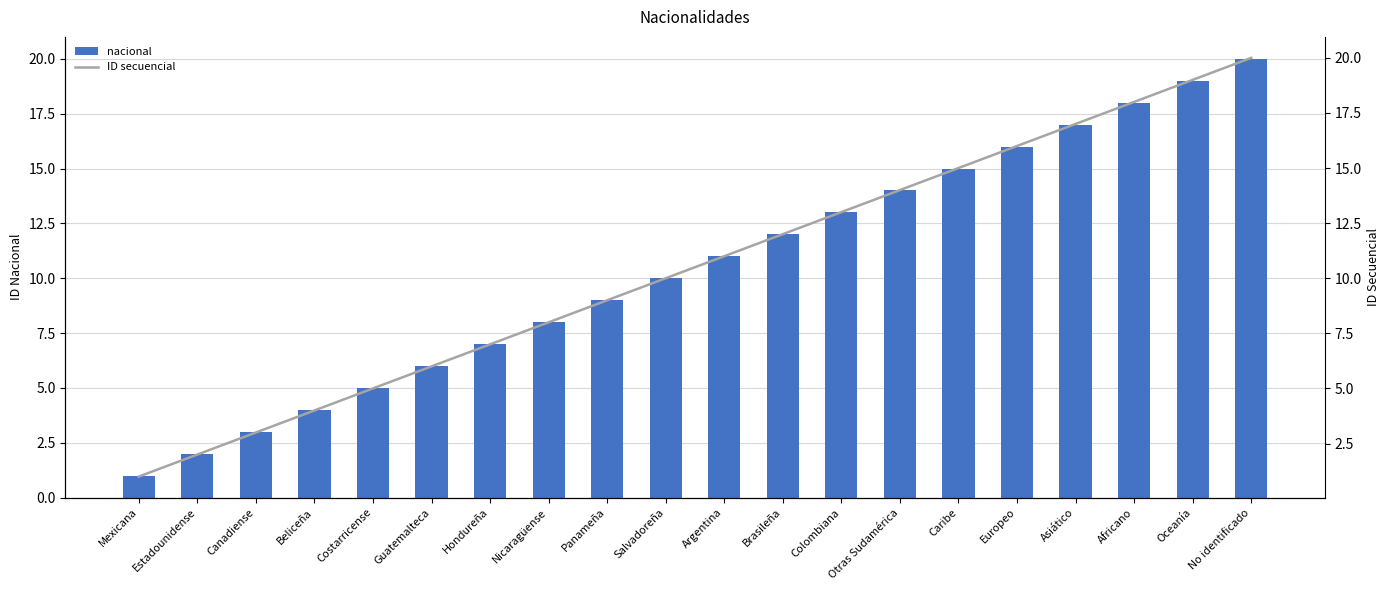

Rank the categories by nacional value from highest to lowest.

No identificado, Oceanía, Africano, Asiático, Europeo, Caribe, Otras Sudamérica, Colombiana, Brasileña, Argentina, Salvadoreña, Panameña, Nicaragüense, Hondureña, Guatemalteca, Costarricense, Beliceña, Canadiense, Estadounidense, Mexicana